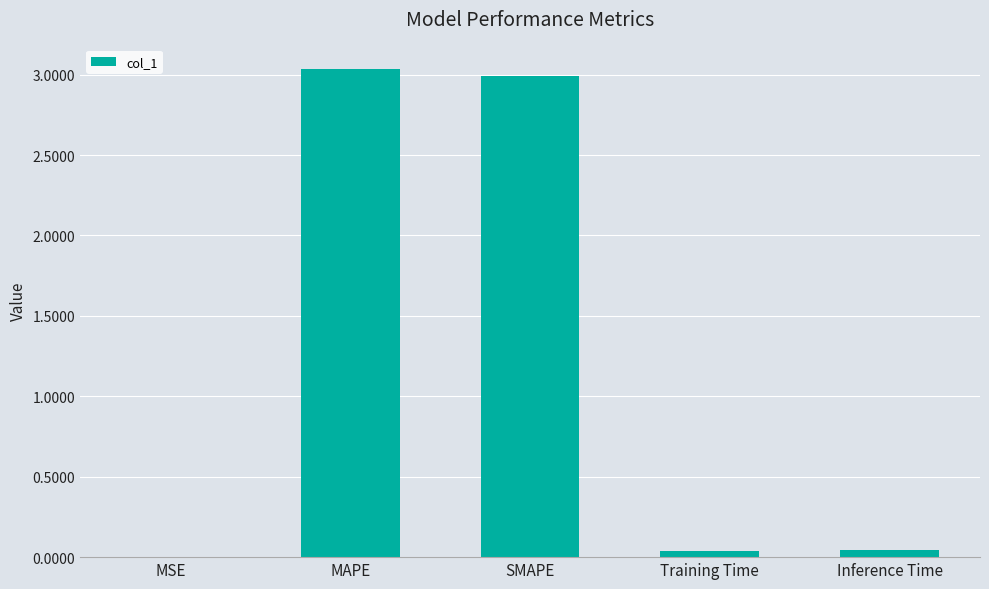

Which has a higher value, MAPE or Training Time?

MAPE